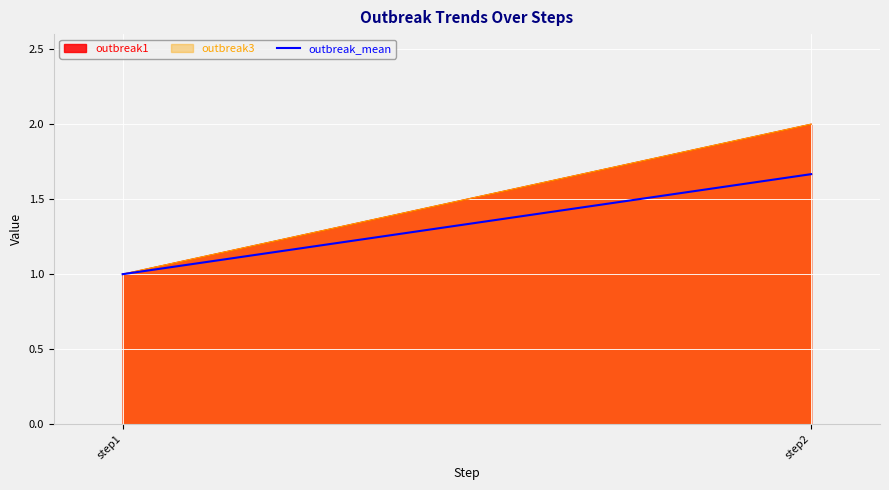

What is the change in value from step1 to step2?

+0.7